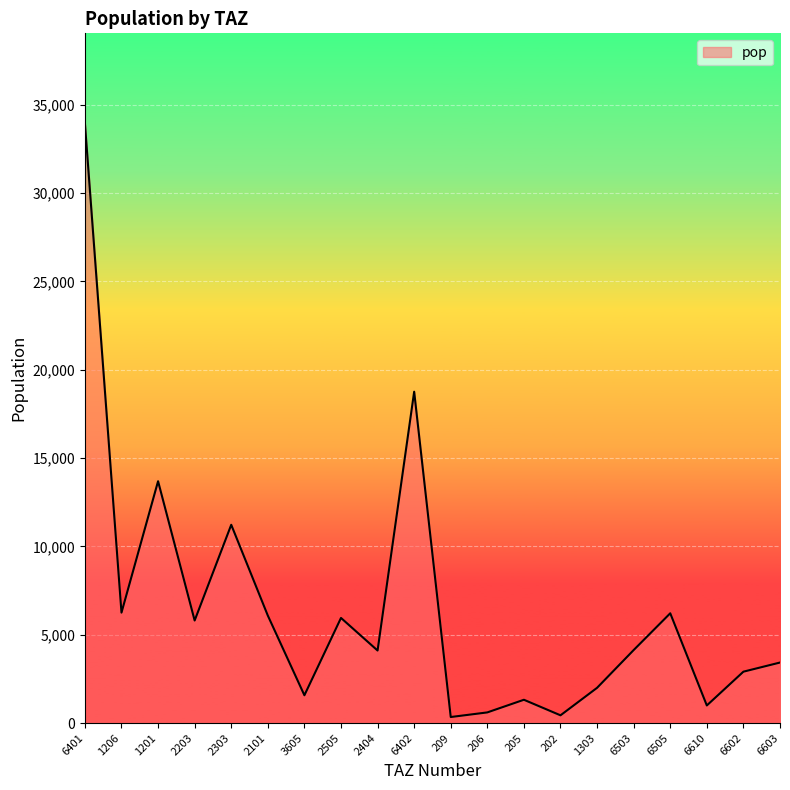

What is the difference between the values at 205 and 6402?

17435.2